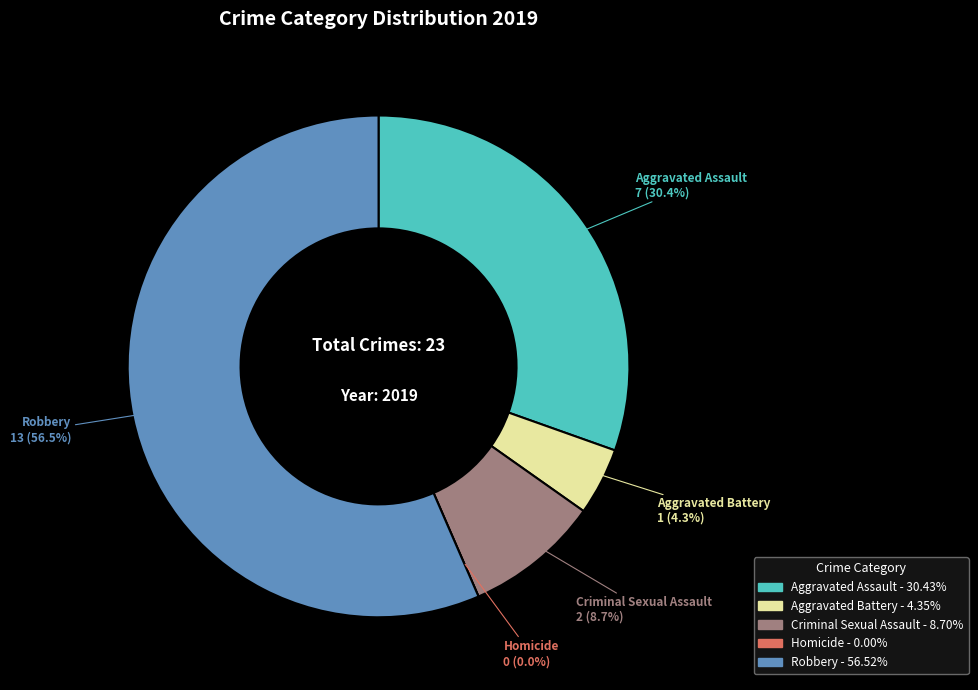

Which category has the smallest portion of the pie?

Homicide